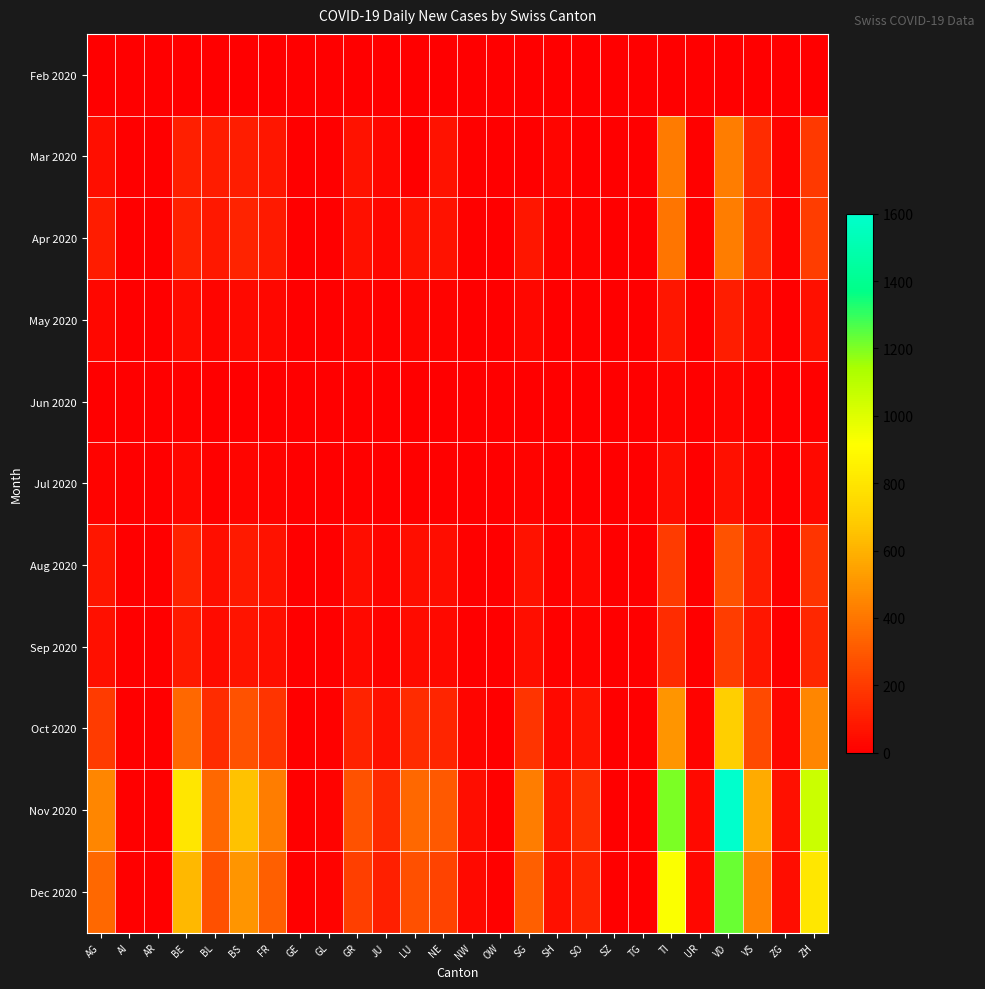

Which category has the lowest value across all series?

AG